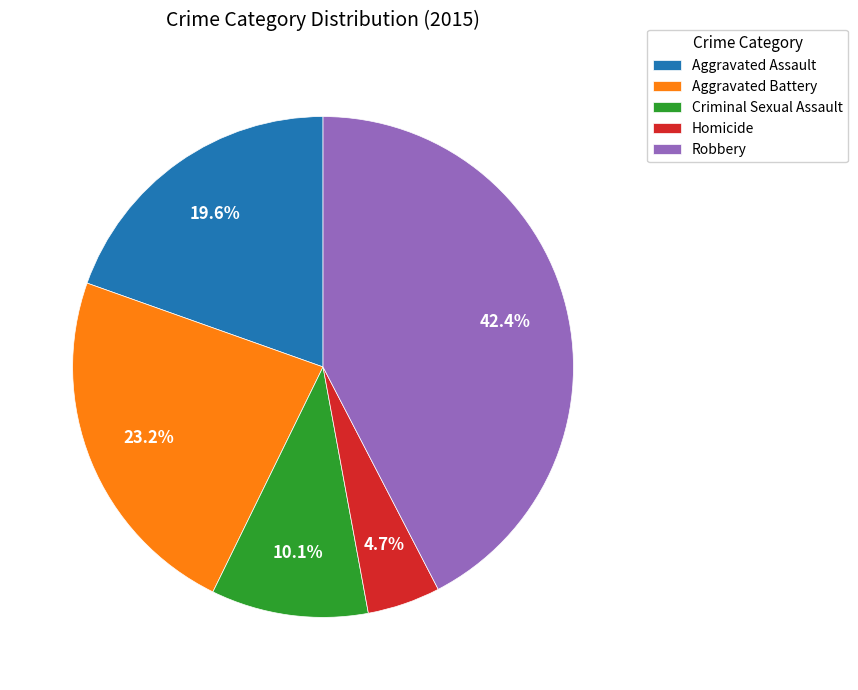

Is Aggravated Assault the majority of the pie?

No